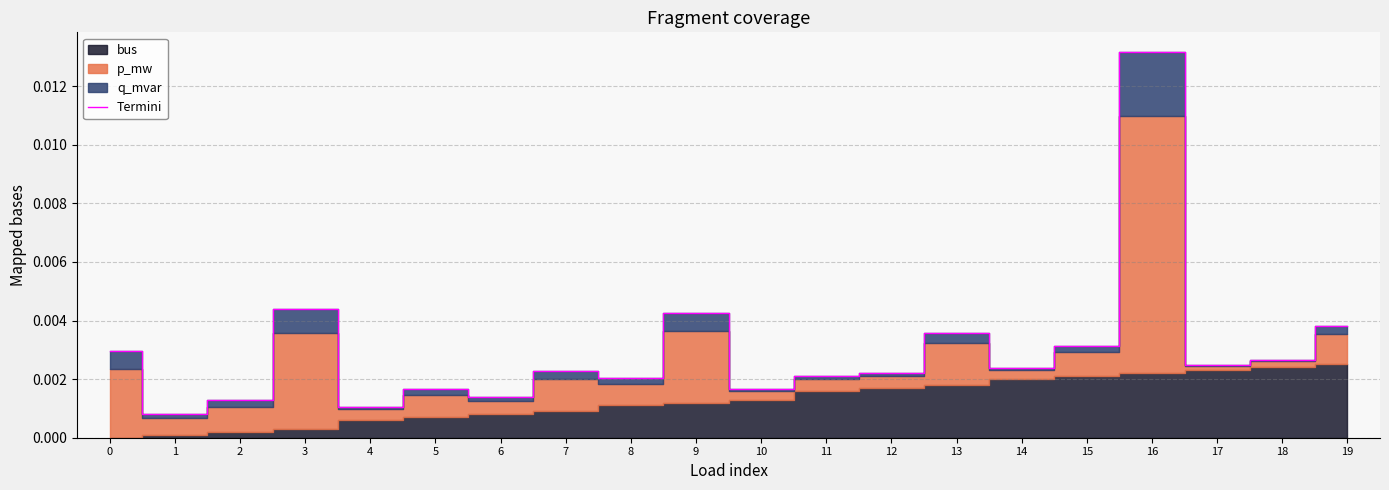

Is it true that the value at 6 is 0.0?

False